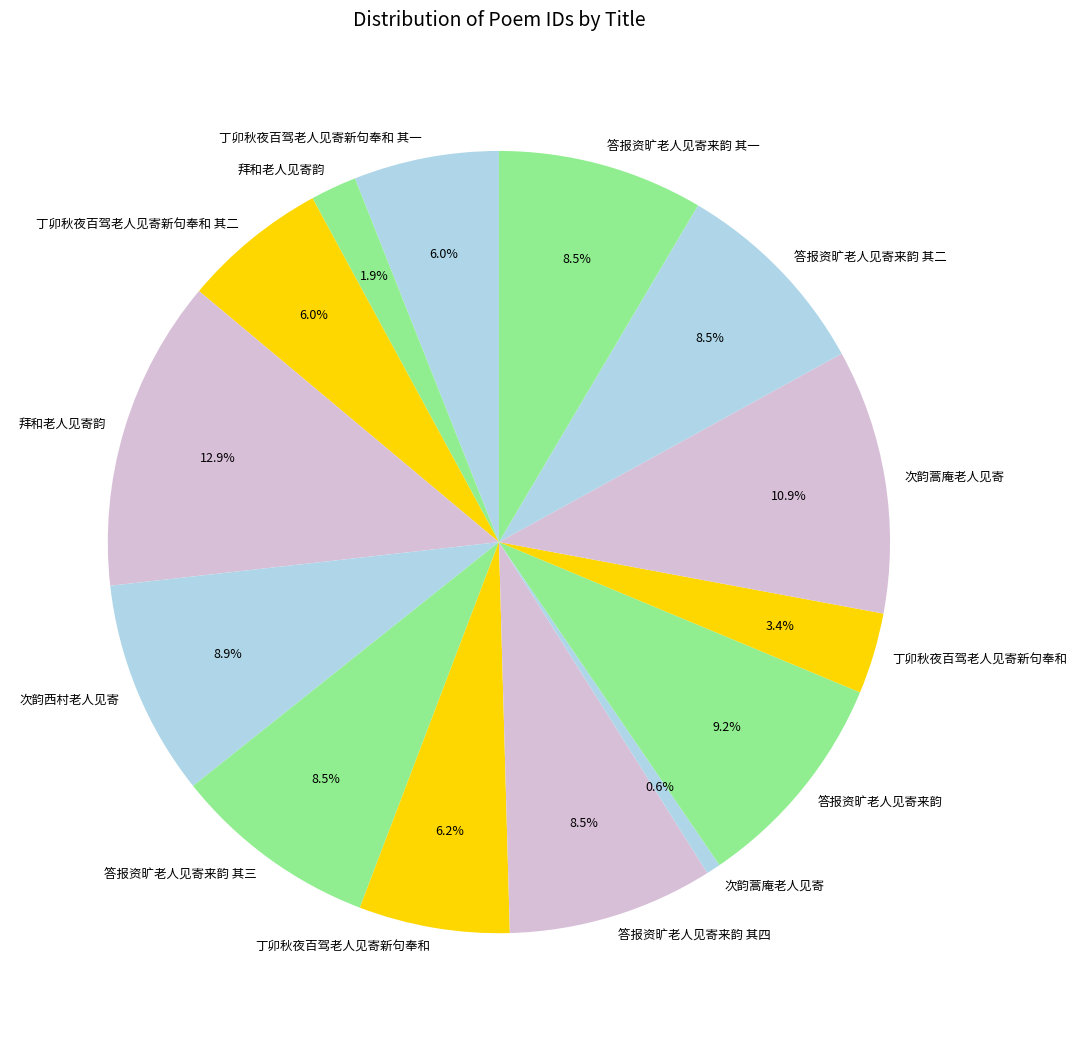

How many segments does this pie chart have?

14